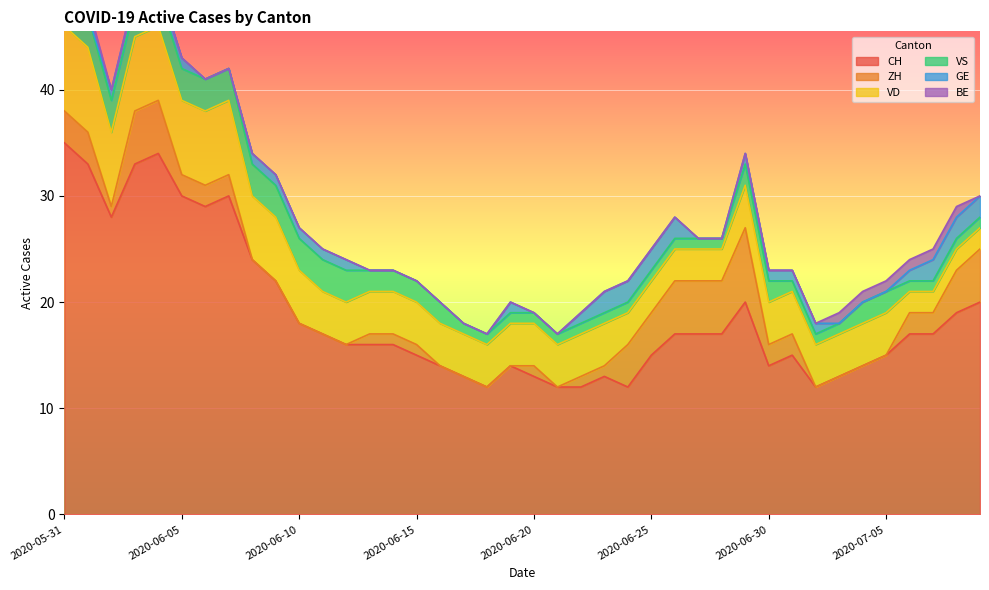

True or false: CH has a value of 15 at 2020-06-15.

True